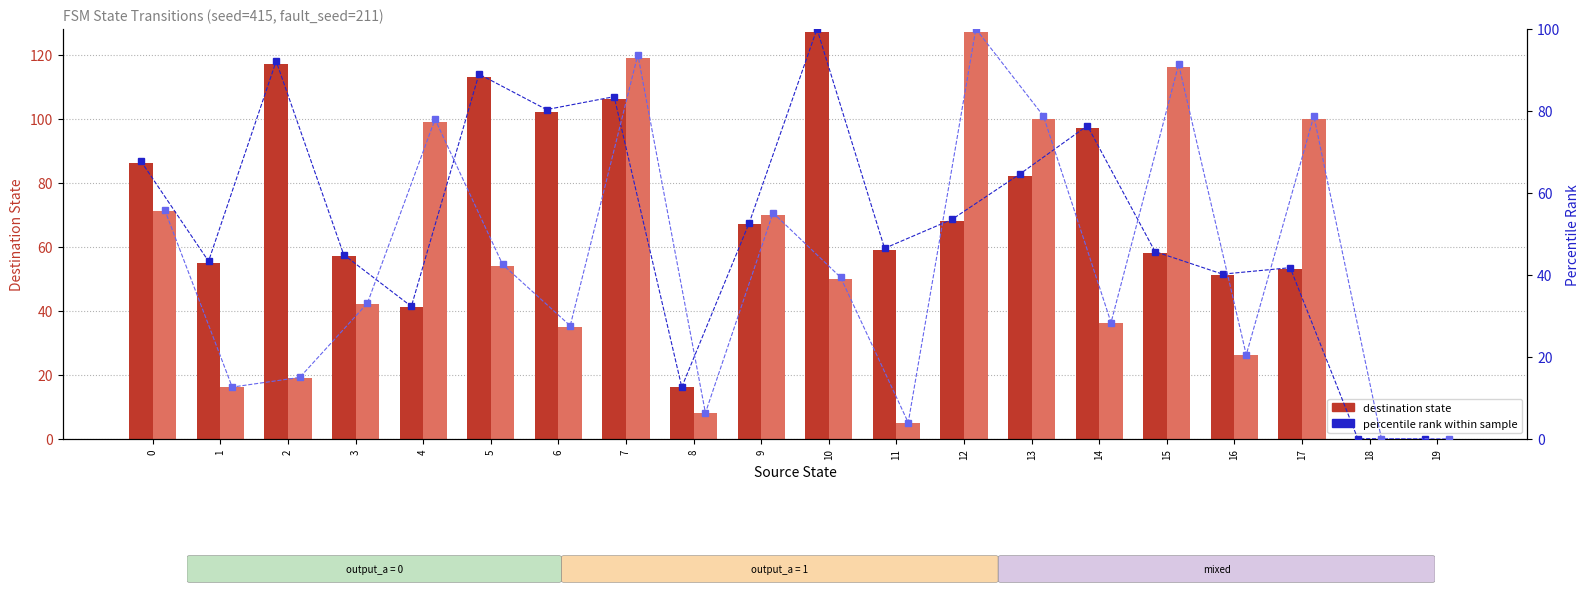

The value of dest (input=b) at 18 is 74.1. True or false?

False